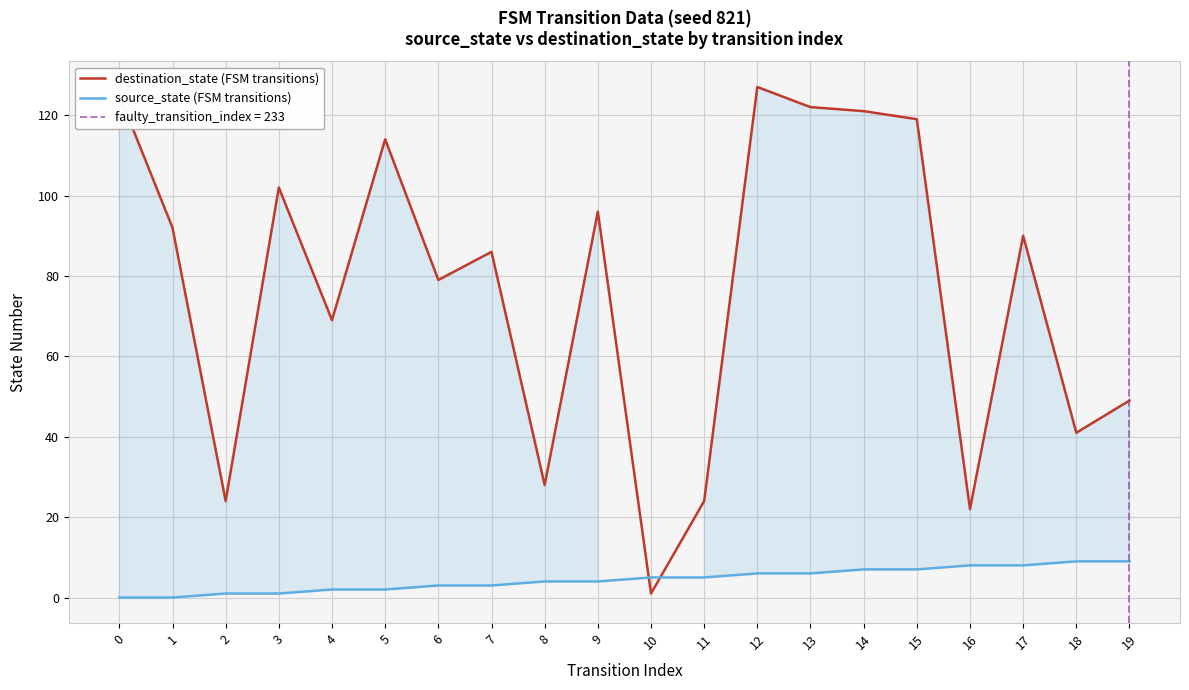

List the series in order of their peak value, highest first.

destination_state (FSM transitions), source_state (FSM transitions)